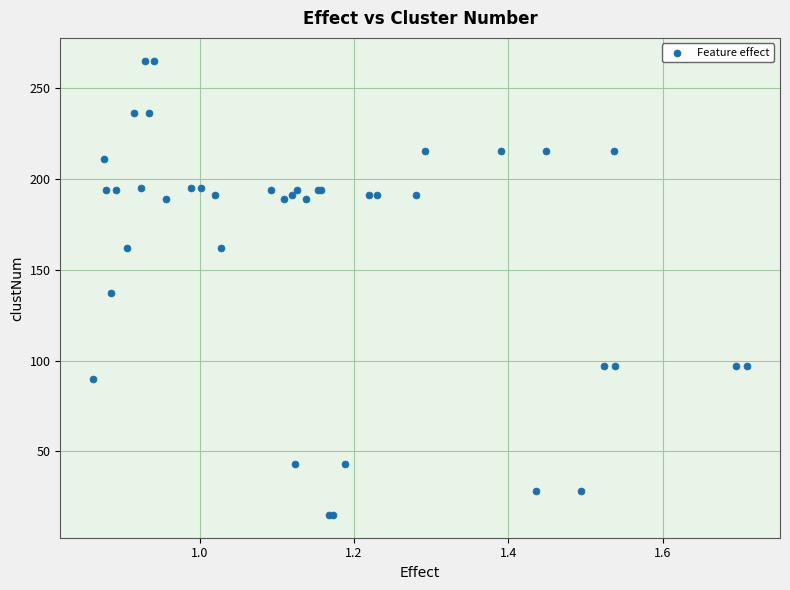

What Y value in the scatter plot is closest to 140?

137